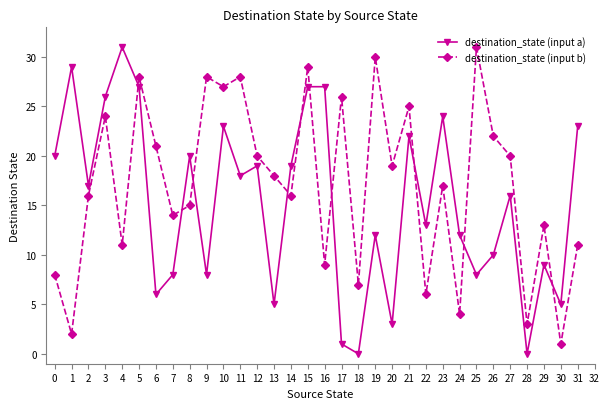

The destination_state (input a) series shows 11 at 0. True or false?

False